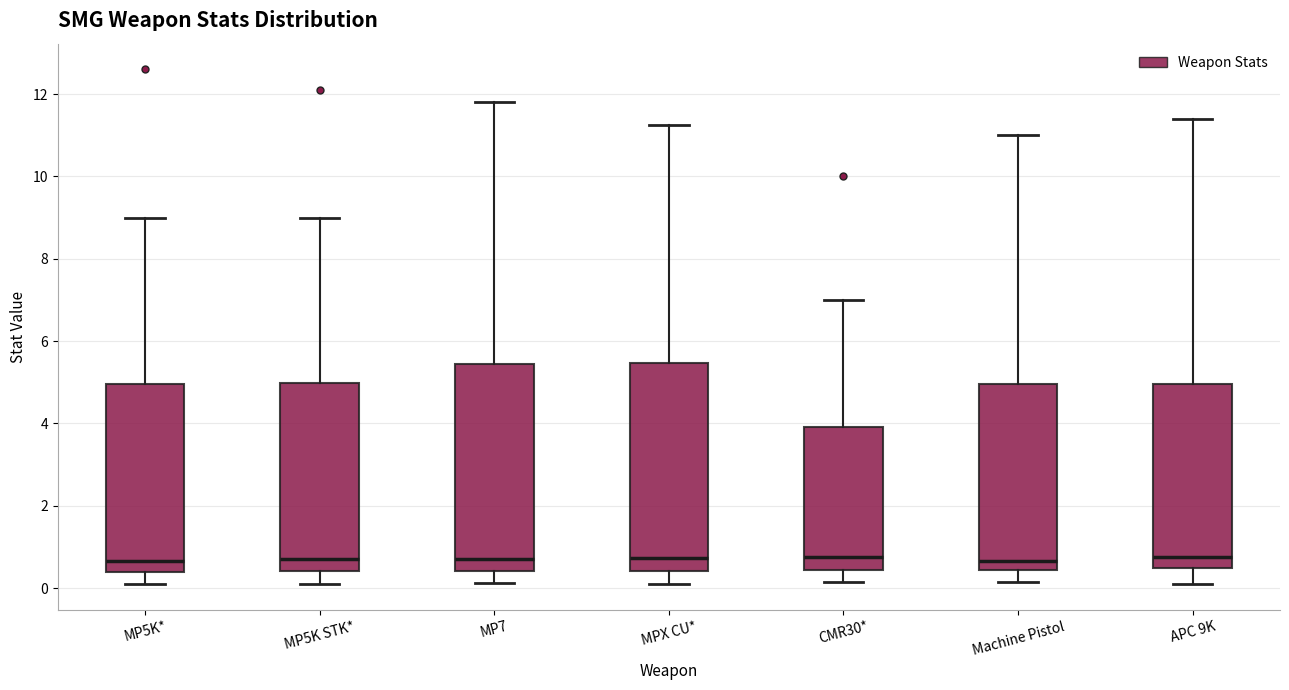

Reading left to right, transcribe this box plot: for each box, give where its median line is, the range the box spans, and where its two whiskers end, as read against the y-axis. The values are not printed on the chart, so give them approximately, as read against the axis.

MP5K*: median 0.6, box 0.4 to 5.0, whiskers 0.2 to 9.0
MP5K STK*: median 0.8, box 0.4 to 5.0, whiskers 0.2 to 9.0
MP7: median 0.8, box 0.4 to 5.4, whiskers 0.2 to 11.8
MPX CU*: median 0.8, box 0.4 to 5.4, whiskers 0.2 to 11.2
CMR30*: median 0.8, box 0.4 to 4.0, whiskers 0.2 to 7.0
Machine Pistol: median 0.6, box 0.4 to 5.0, whiskers 0.2 to 11.0
APC 9K: median 0.8, box 0.6 to 5.0, whiskers 0.2 to 11.4